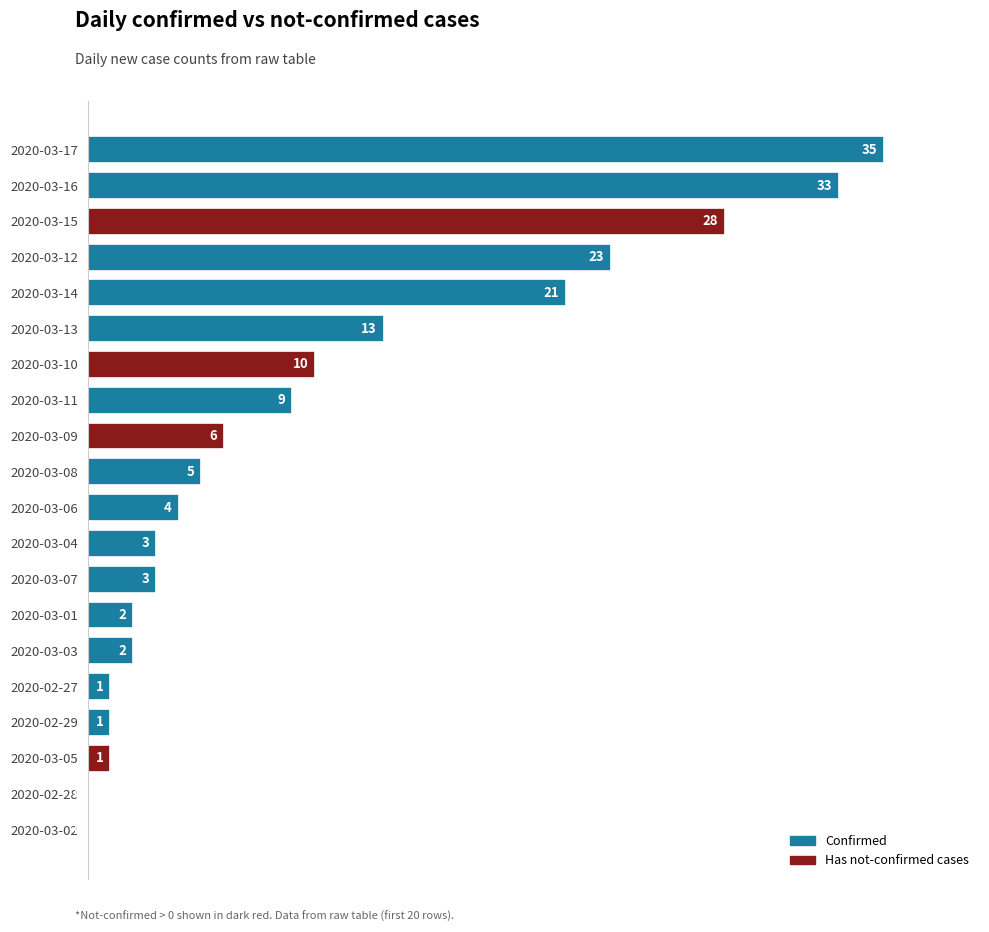

What is the greatest value displayed?

35